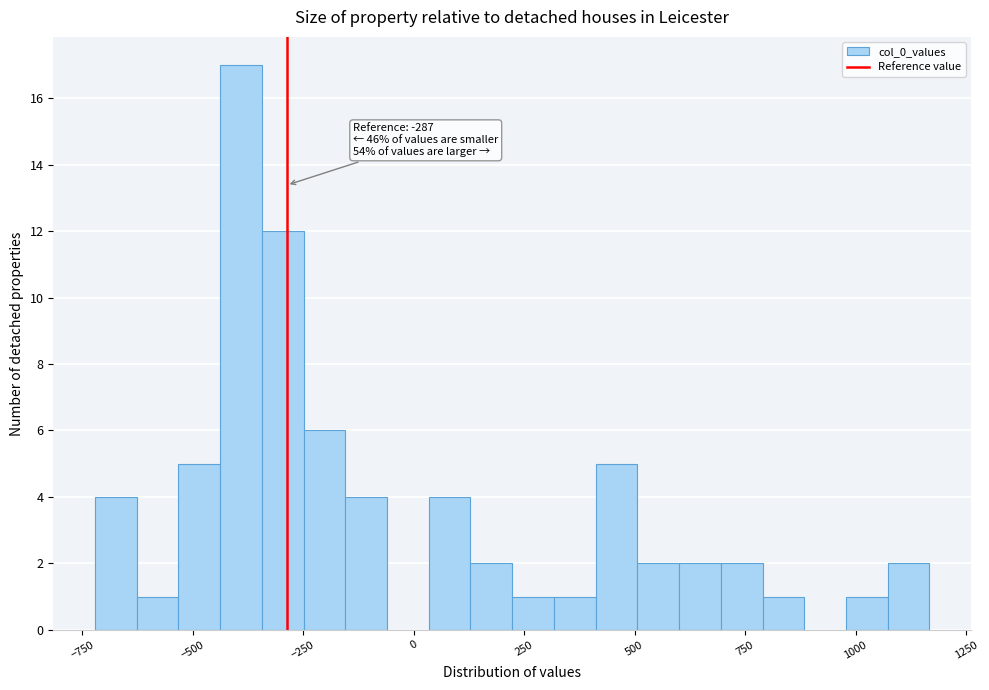

Around what value on the x-axis is the tallest bar? Give the approximate position of its centre, as read against the axis.

-400